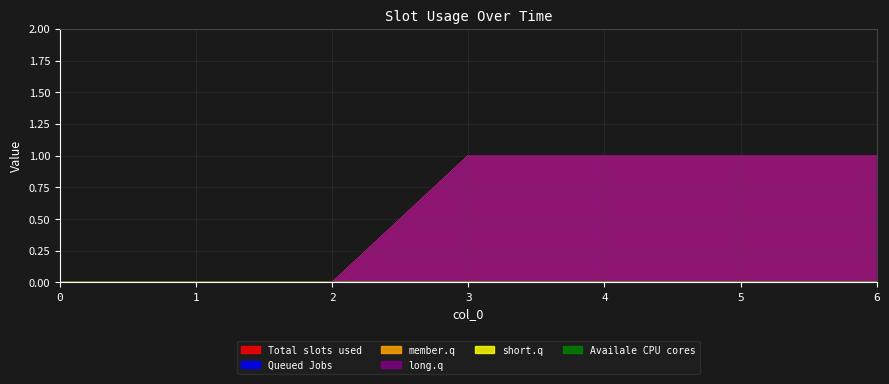

How many lines are shown in the chart?

6